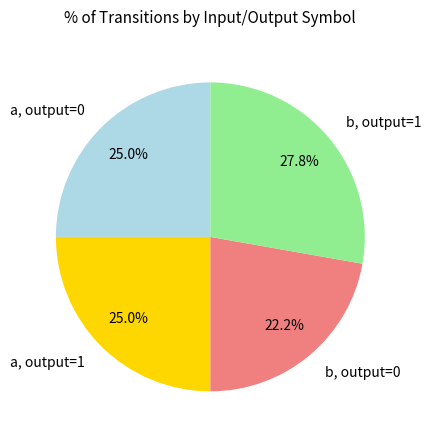

What is the smallest slice in the pie chart?

b, output=0